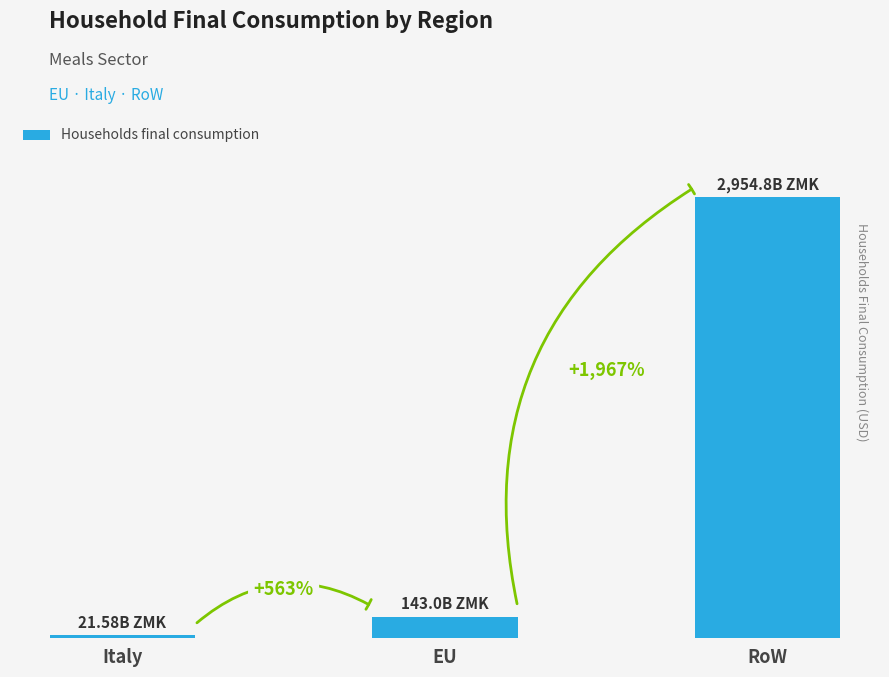

What is the maximum value shown in the chart?

2954791148402.6